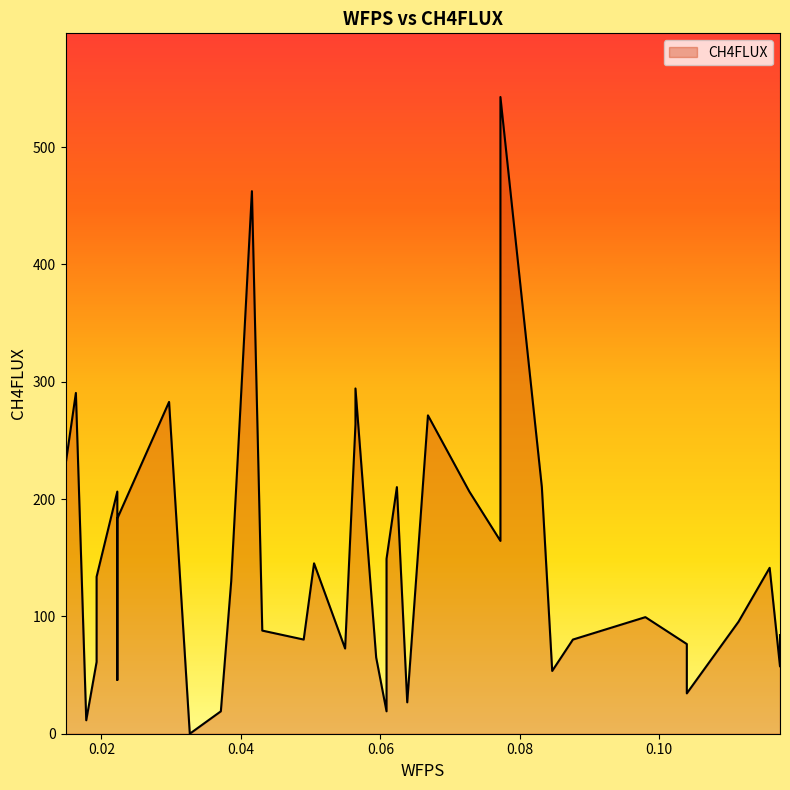

List the labels in order of value, smallest first.

0.03267070013370527, 0.01782041072766125, 0.03712564421459951, 0.060886138984474154, 0.06385626030609139, 0.10395202584230814, 0.022275354808555494, 0.0846466337543488, 0.11731717528703299, 0.014850289406044019, 0.019305392087959332, 0.059401157624176075, 0.054946054942260764, 0.10395202584230814, 0.049005970900047366, 0.08761659647494495, 0.11731717528703299, 0.043065886857833975, 0.1113770912448196, 0.09801194180009473, 0.038610784175918664, 0.019305392087959332, 0.1158321939267349, 0.022275354808555494, 0.05049095226034545, 0.060886138984474154, 0.07722140975081625, 0.022275354808555494, 0.022275354808555494, 0.07276630706890094, 0.062371120344772234, 0.08316165239405073, 0.014850289406044019, 0.05643103630255884, 0.06682622302668755, 0.029700578812088037, 0.0163352707663421, 0.05643103630255884, 0.04158074689651482, 0.07722140975081625